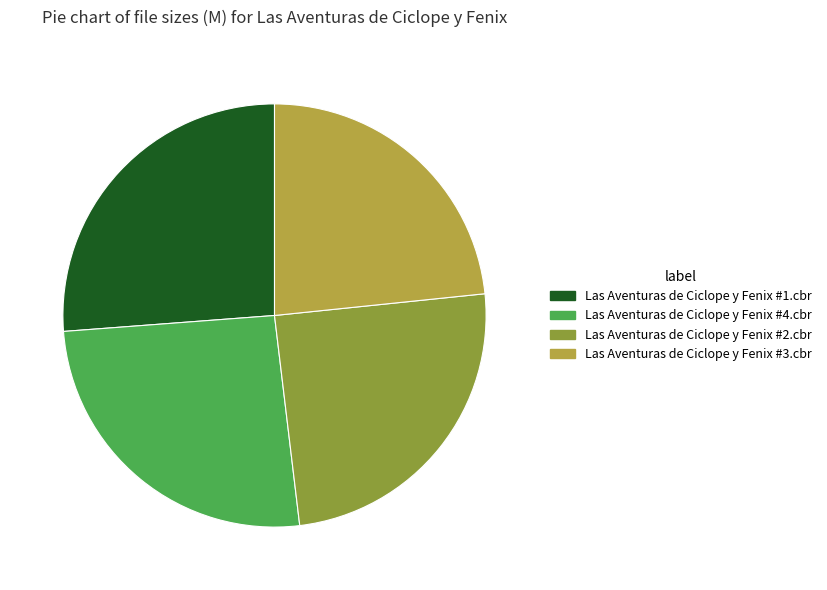

Which category has the smallest portion of the pie?

Las Aventuras de Ciclope y Fenix #3.cbr